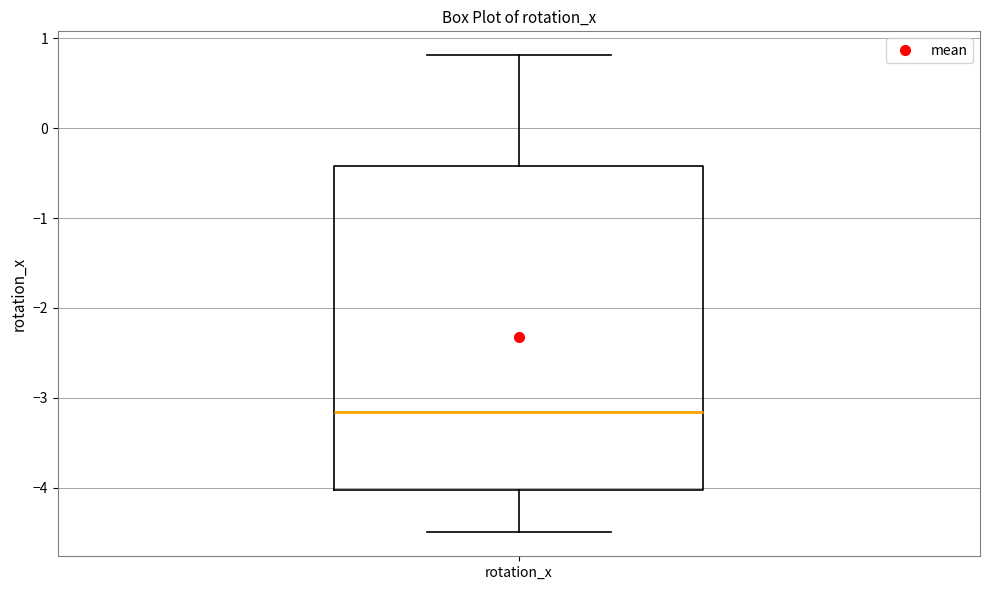

Transcribe this box plot: give where the median line is, the range the box spans, and where the two whiskers end, as read against the y-axis. The values are not printed on the chart, so give them approximately, as read against the axis.

median -3.2, box -4.0 to -0.4, whiskers -4.5 to 0.8